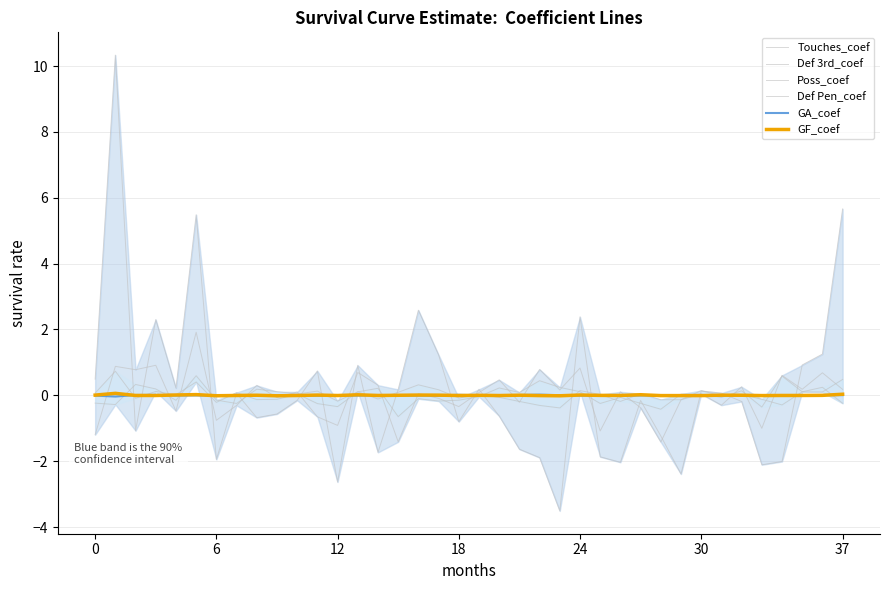

What are all the series names shown in the legend?

Touches_coef, Def 3rd_coef, Poss_coef, Def Pen_coef, GA_coef, GF_coef